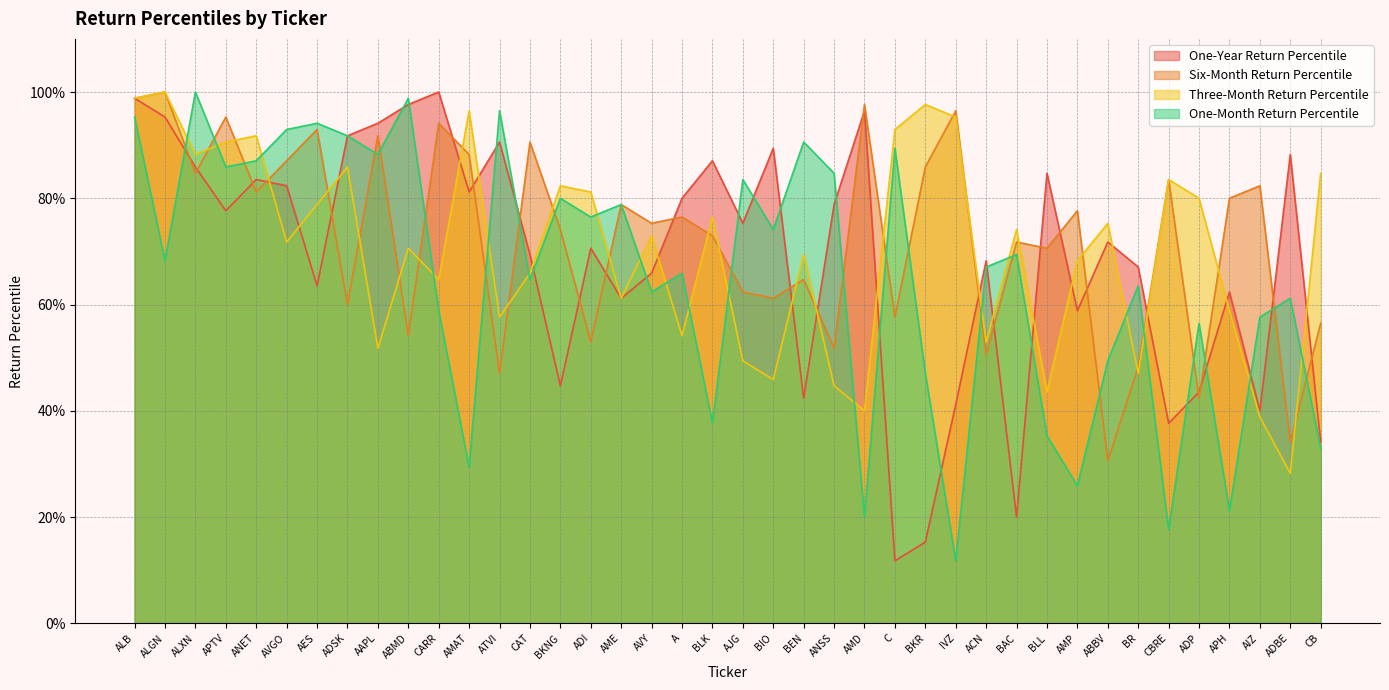

True or false: One-Month Return Percentile has a value of 0.4 at CARR.

False